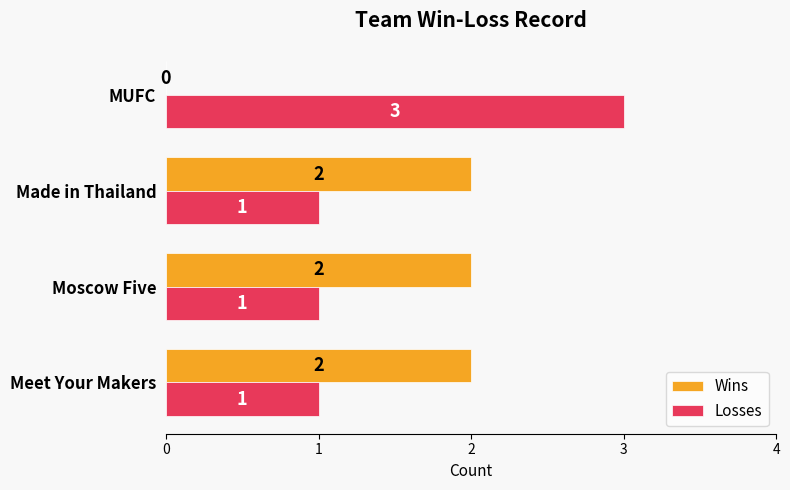

What is the approximate value of Losses at MUFC?

3